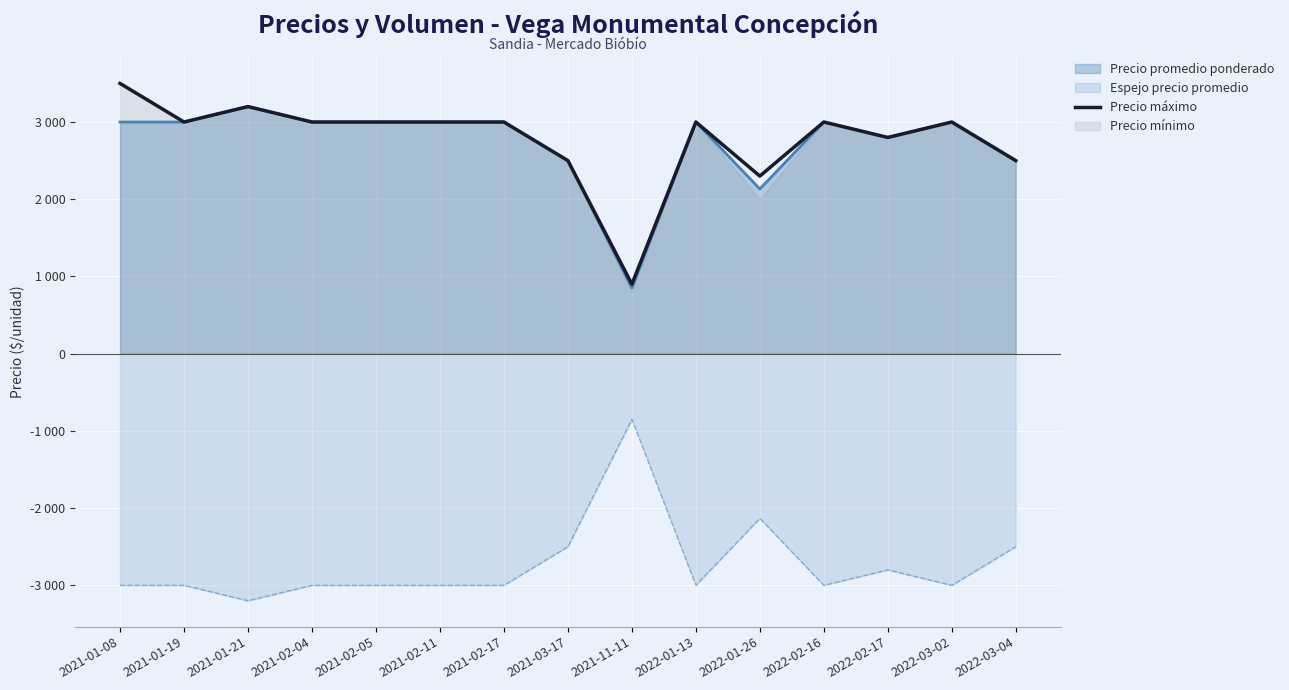

Which label corresponds to the largest value in the chart?

2021-01-08